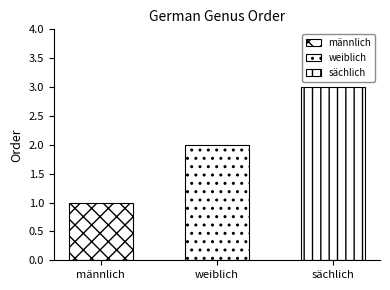

How many data points are above 2?

1